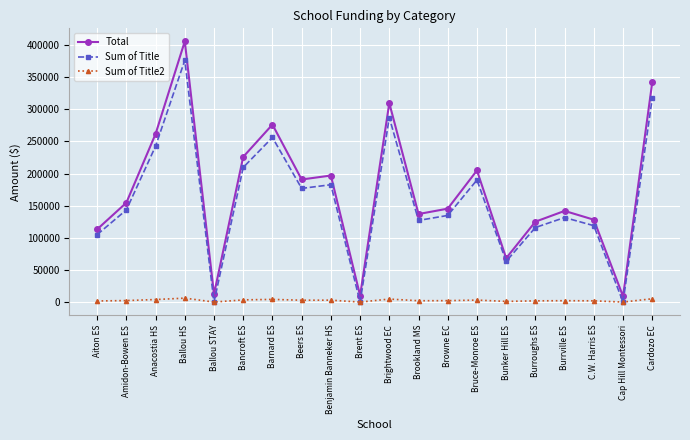

What is the maximum value for Total?

405578.0